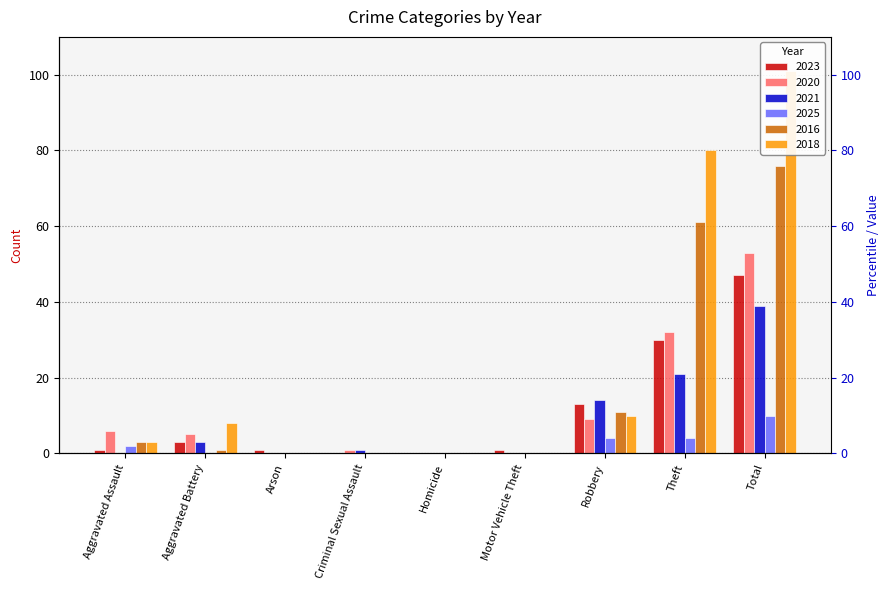

What is the value of the 2018 bar at the 2nd from the left?

8